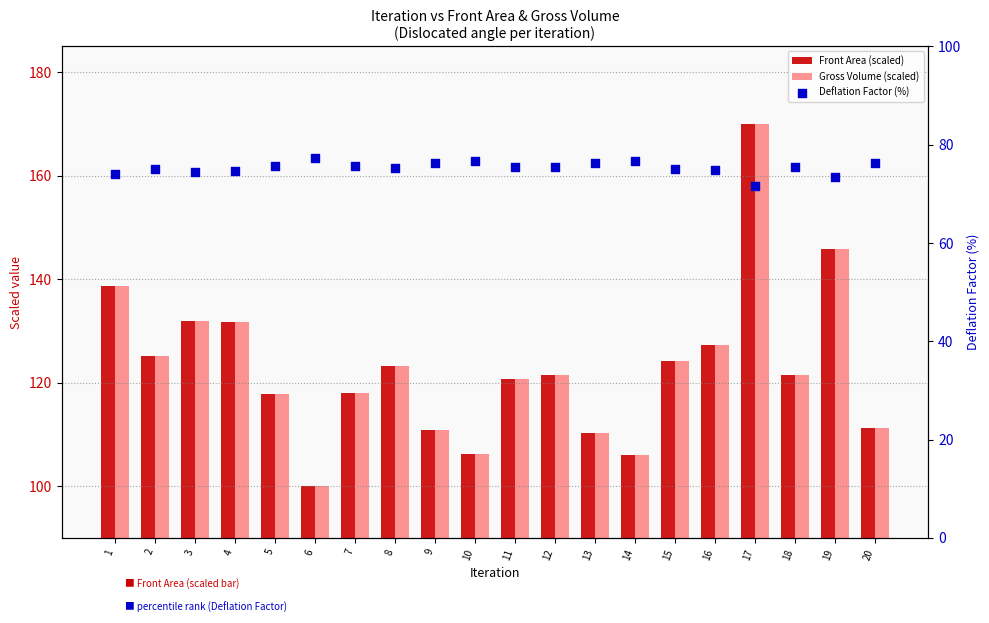

Which series contains the lowest Y value?

Deflation Factor (%)